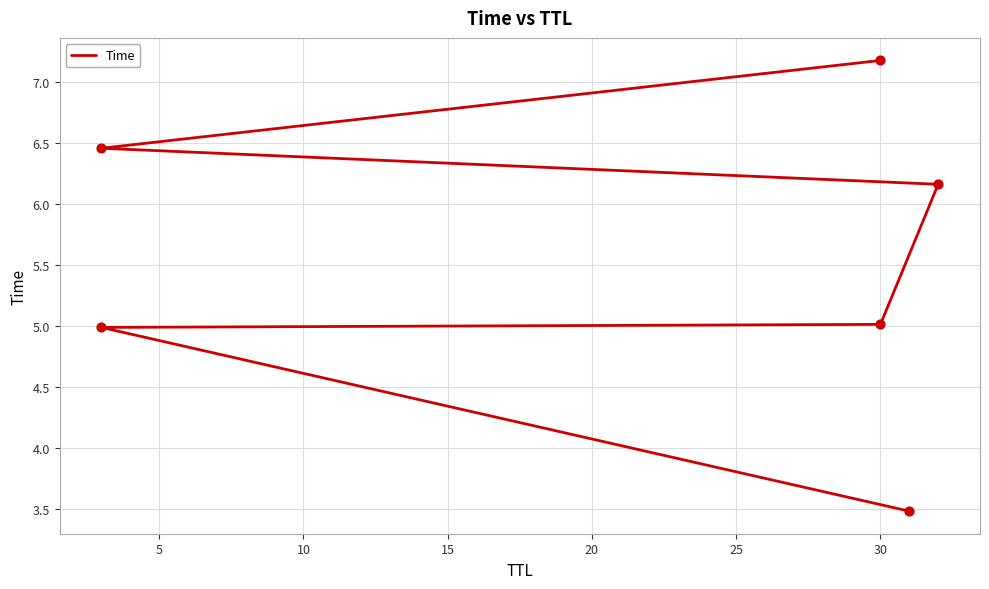

Between 15 and 5, which is larger?

15